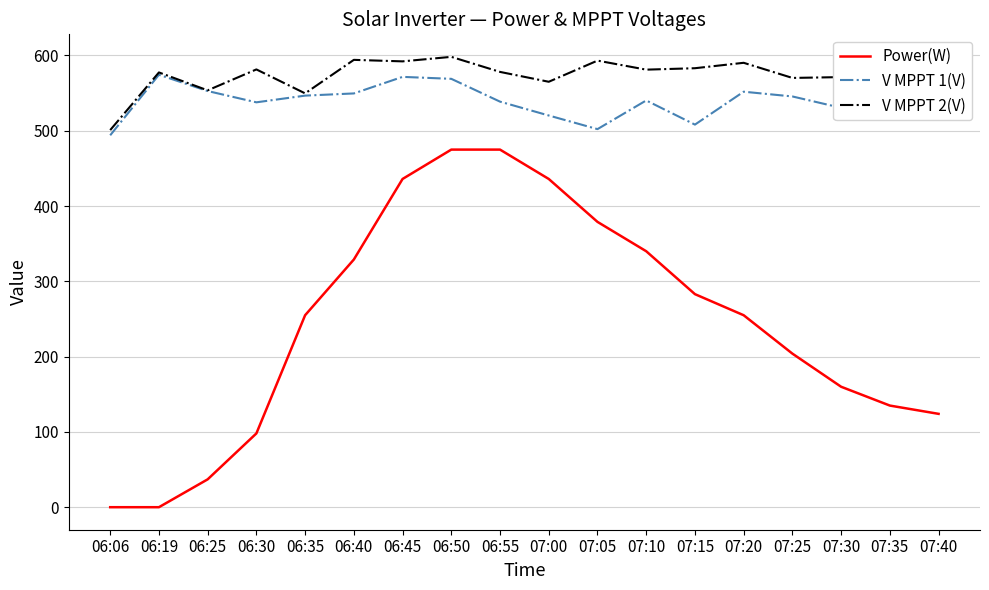

What is the sum of the V MPPT 1(V) values at 06:55 and 06:25?

1091.5